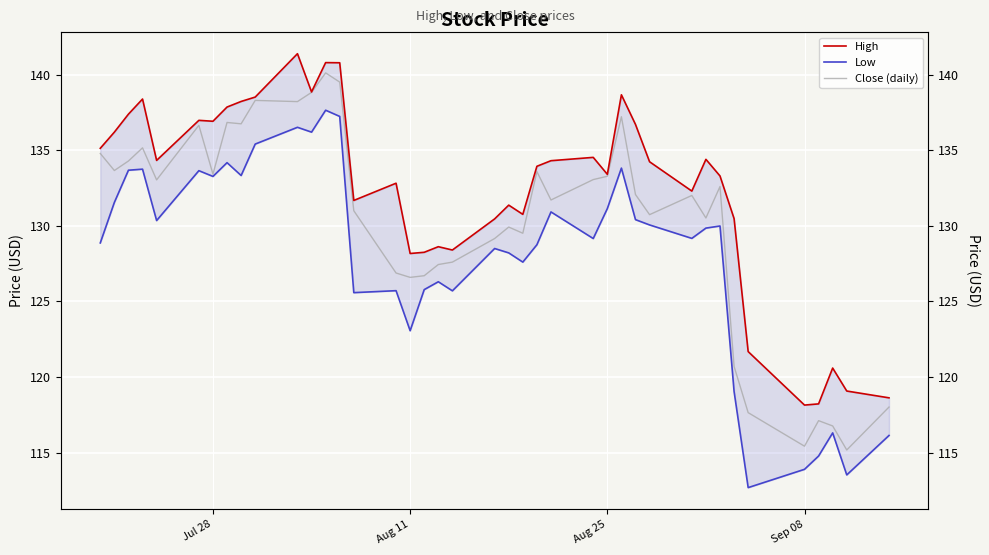

True or false: Close (daily) and High cross at least once.

False